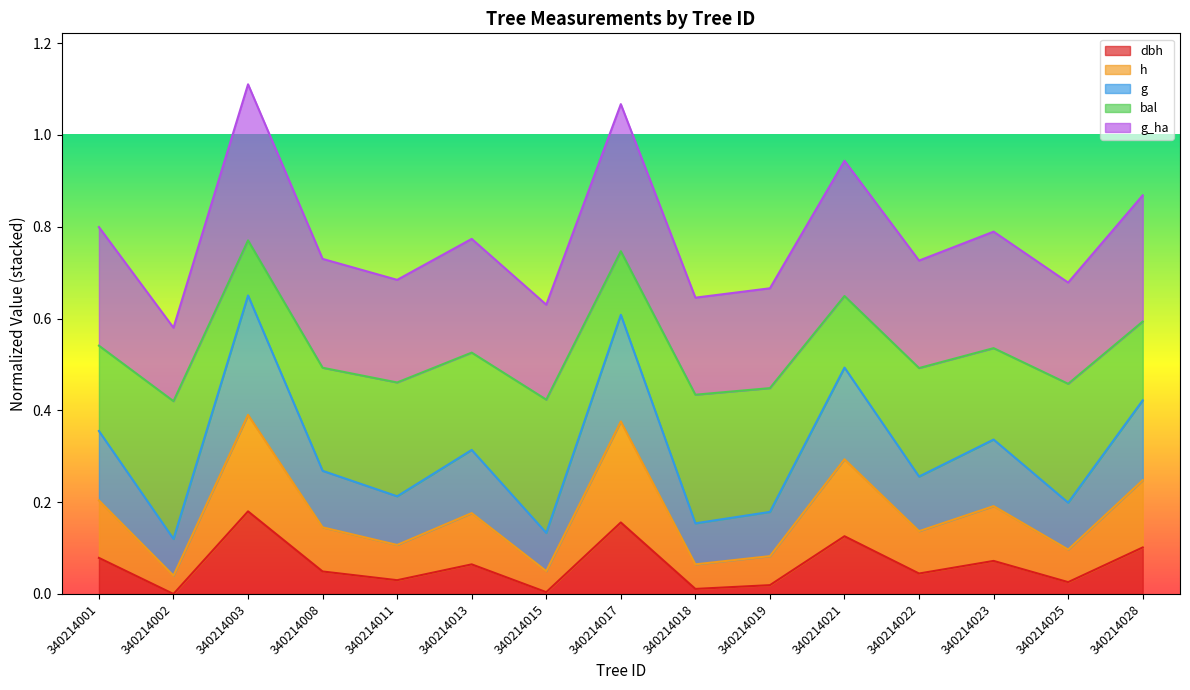

At which label is h closest to 0?

340214002